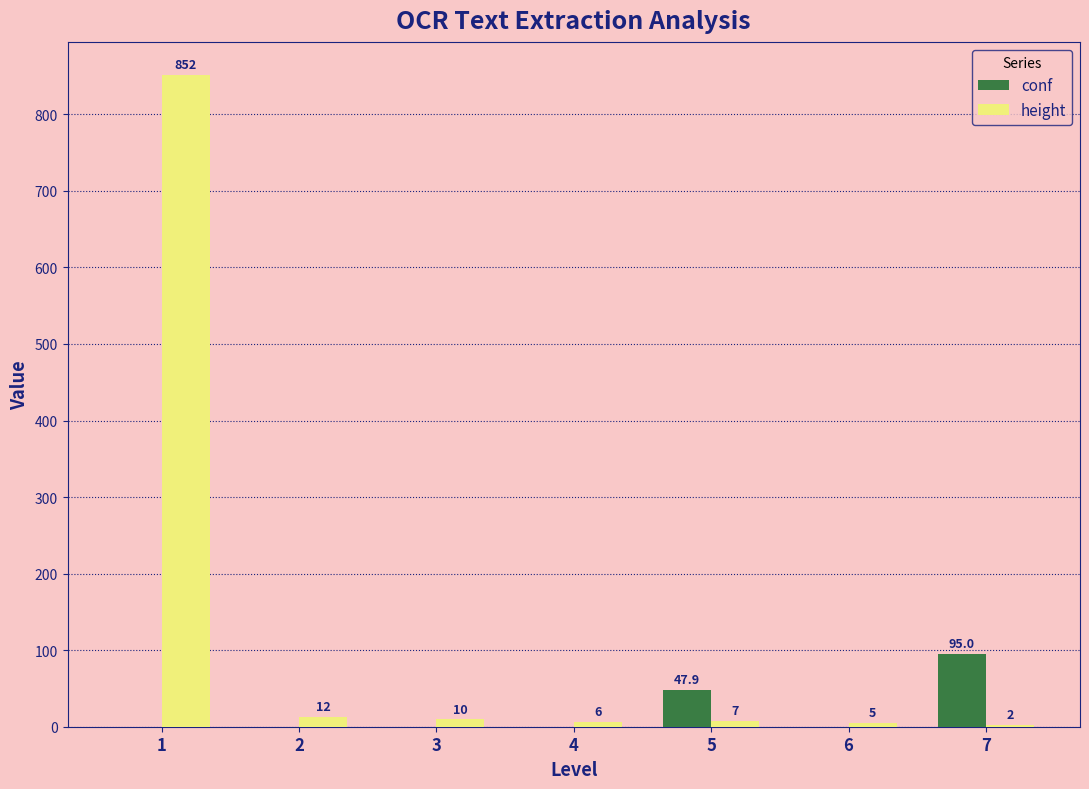

What is the total value across all series at 6?

5.0